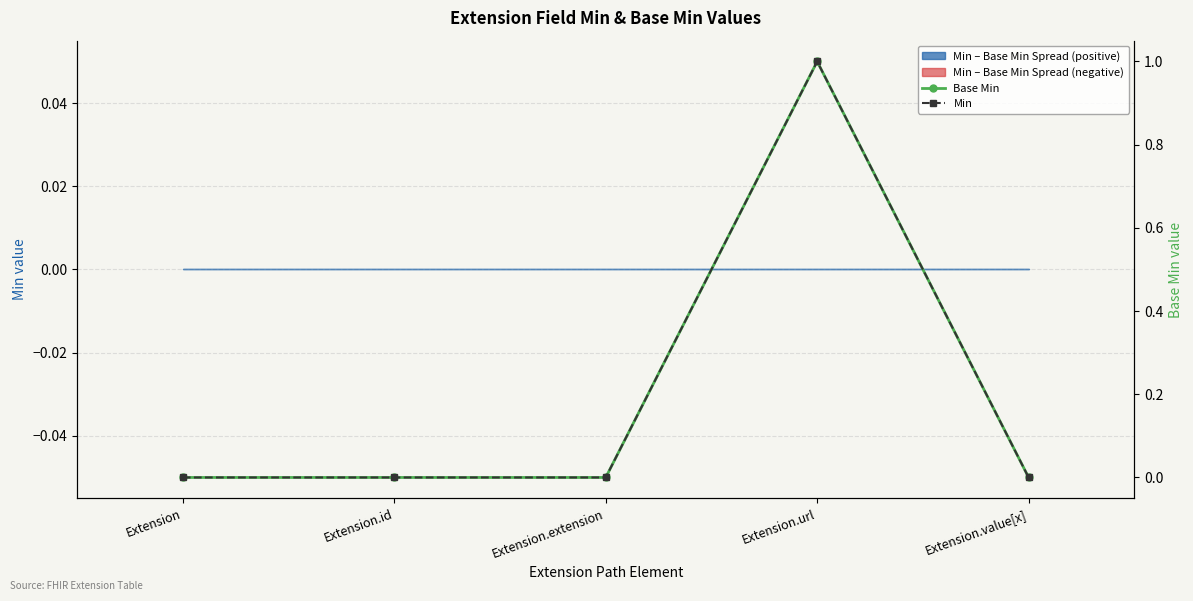

True or false: Base Min has a value of -1 at Extension.value[x].

False